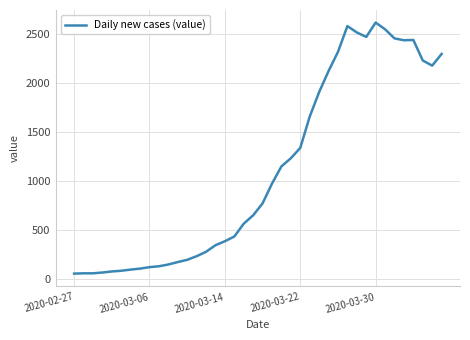

What is the greatest value displayed?

2621